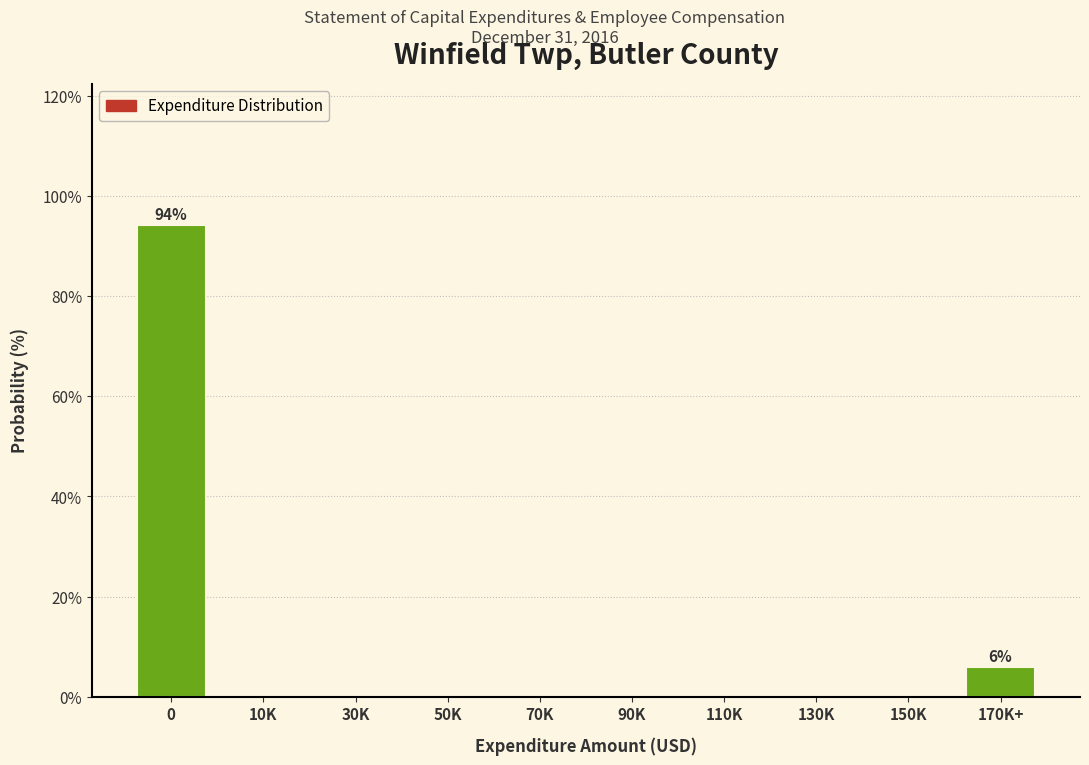

Reading right to left, extract all data points from this chart.

170K+=5.9	150K=0.0	130K=0.0	110K=0.0	90K=0.0	70K=0.0	50K=0.0	30K=0.0	10K=0.0	0=94.1